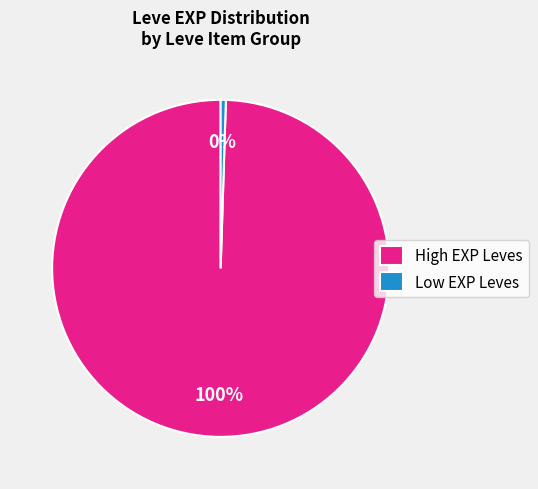

Do Low EXP Leves and High EXP Leves together represent more than half of the pie?

Yes